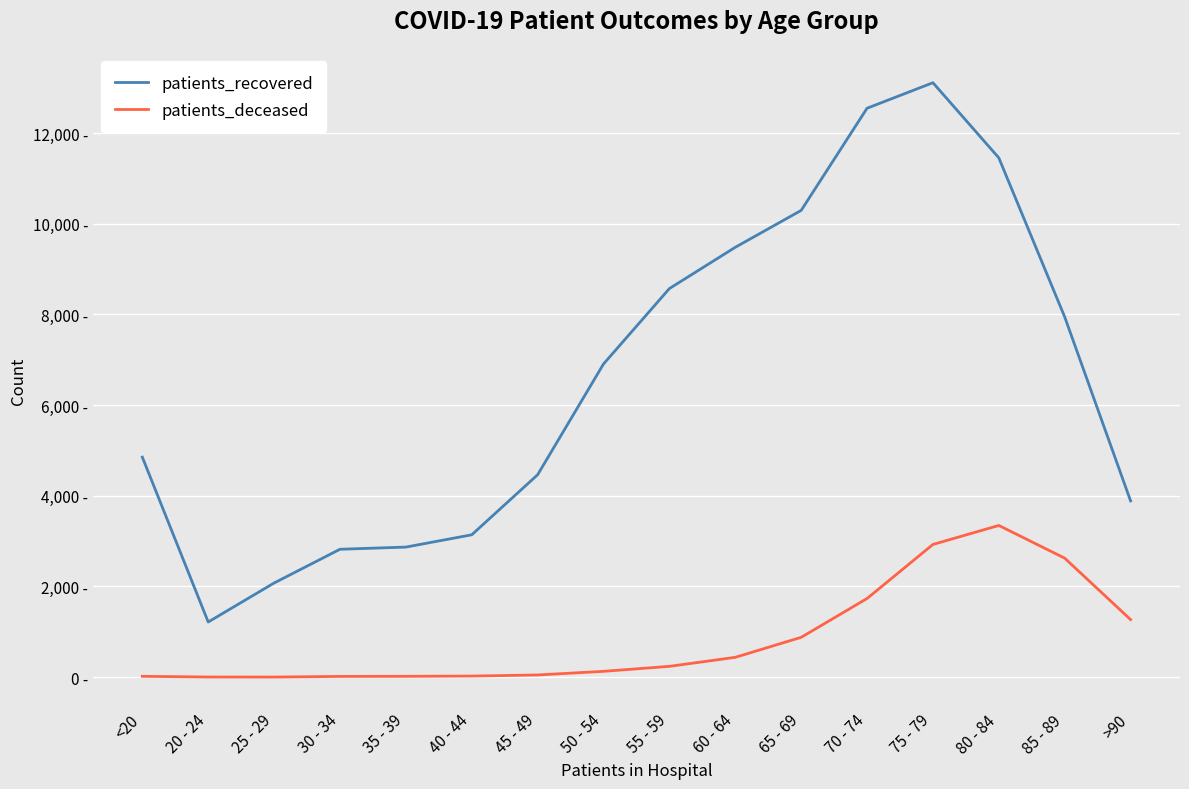

True or false: patients_recovered and patients_deceased intersect in this chart.

False